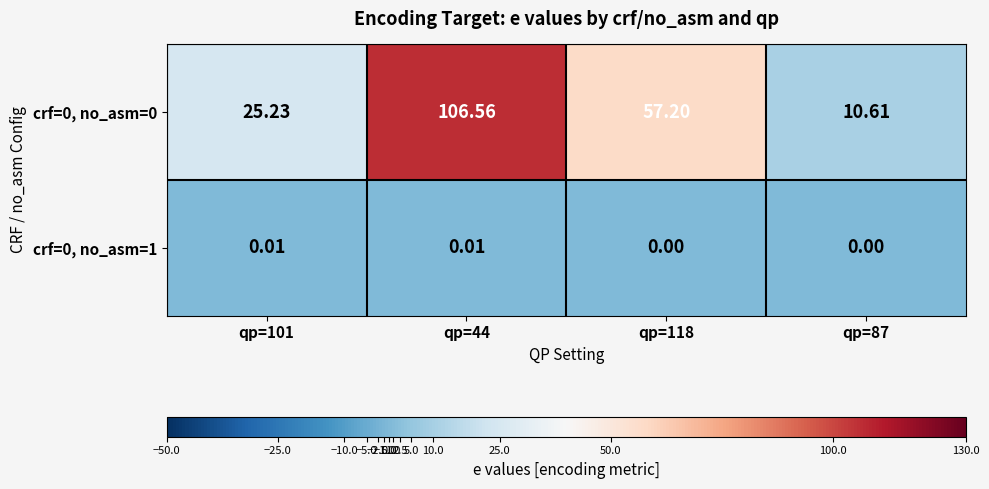

Is the value of crf=0, no_asm=1 at qp=87 greater than the value of crf=0, no_asm=0 at qp=87?

No